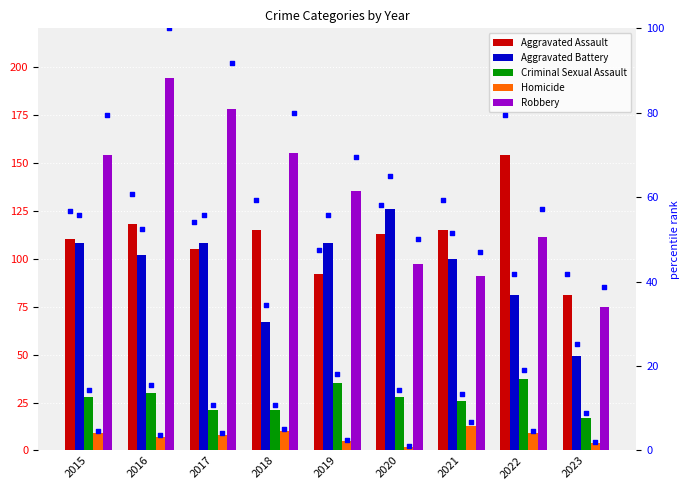

Which series has the largest total across all categories?

Aggravated Assault